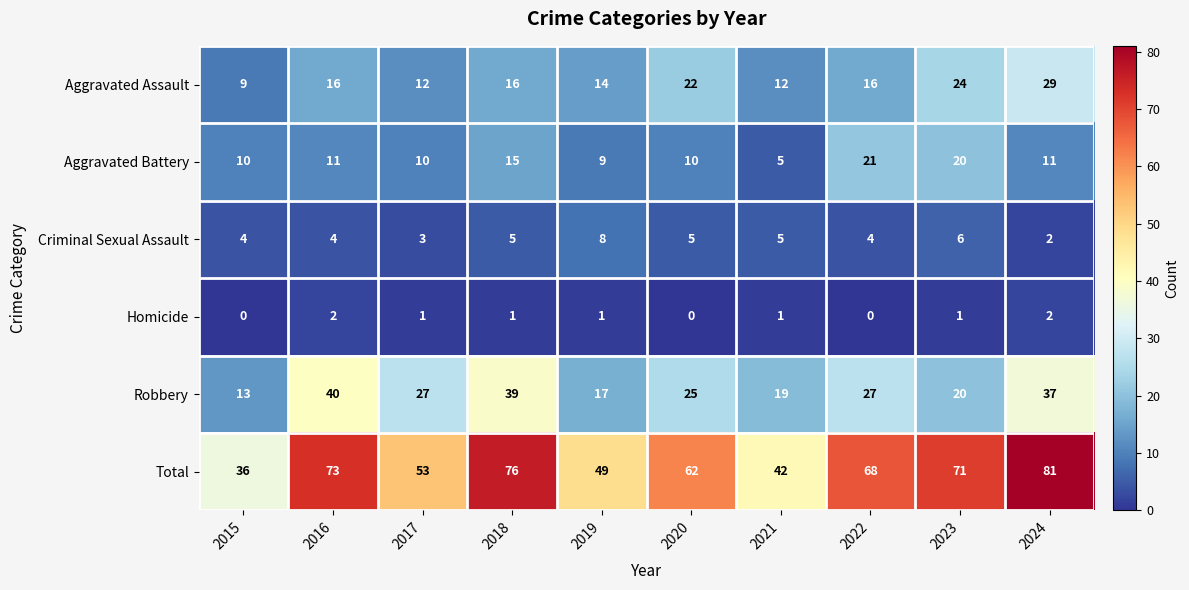

Which series changed the most between 2020 and 2022?

Aggravated Battery